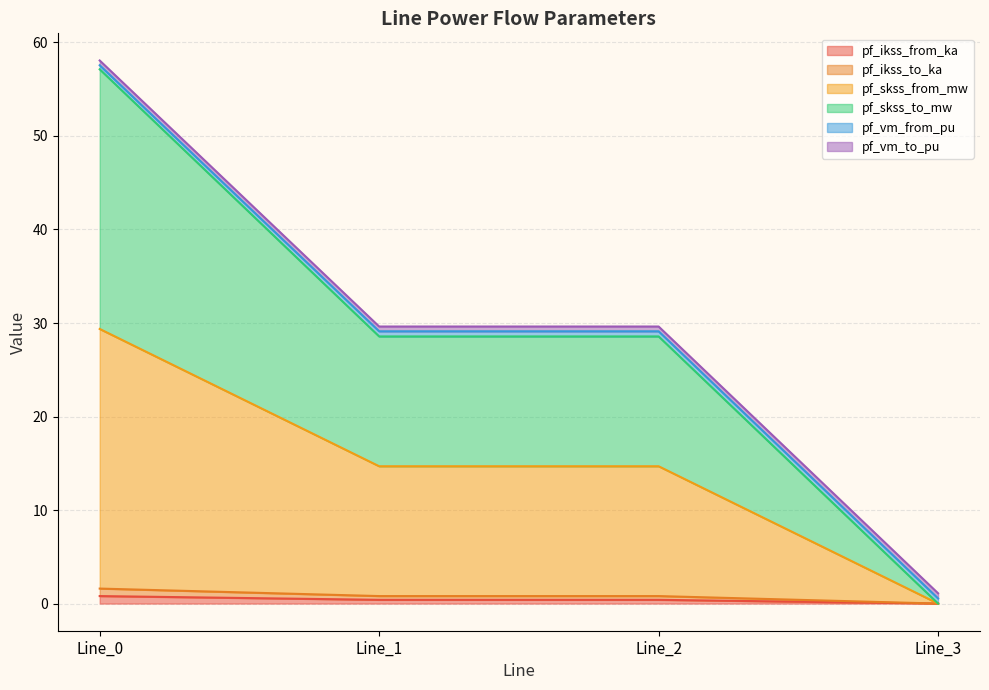

Does the chart have visible grid lines?

Yes